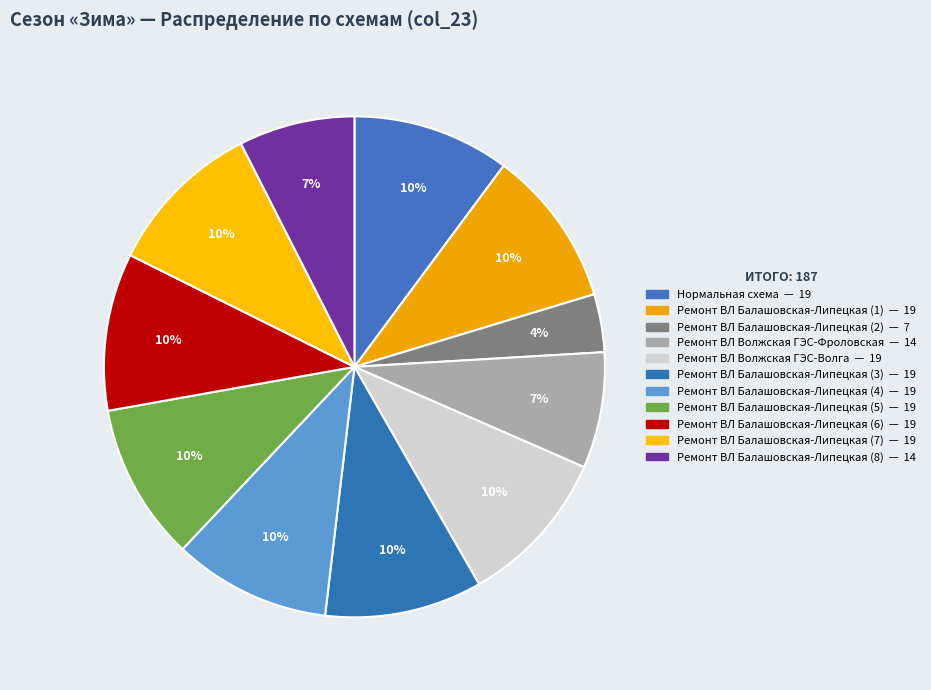

How many segments does this pie chart have?

11